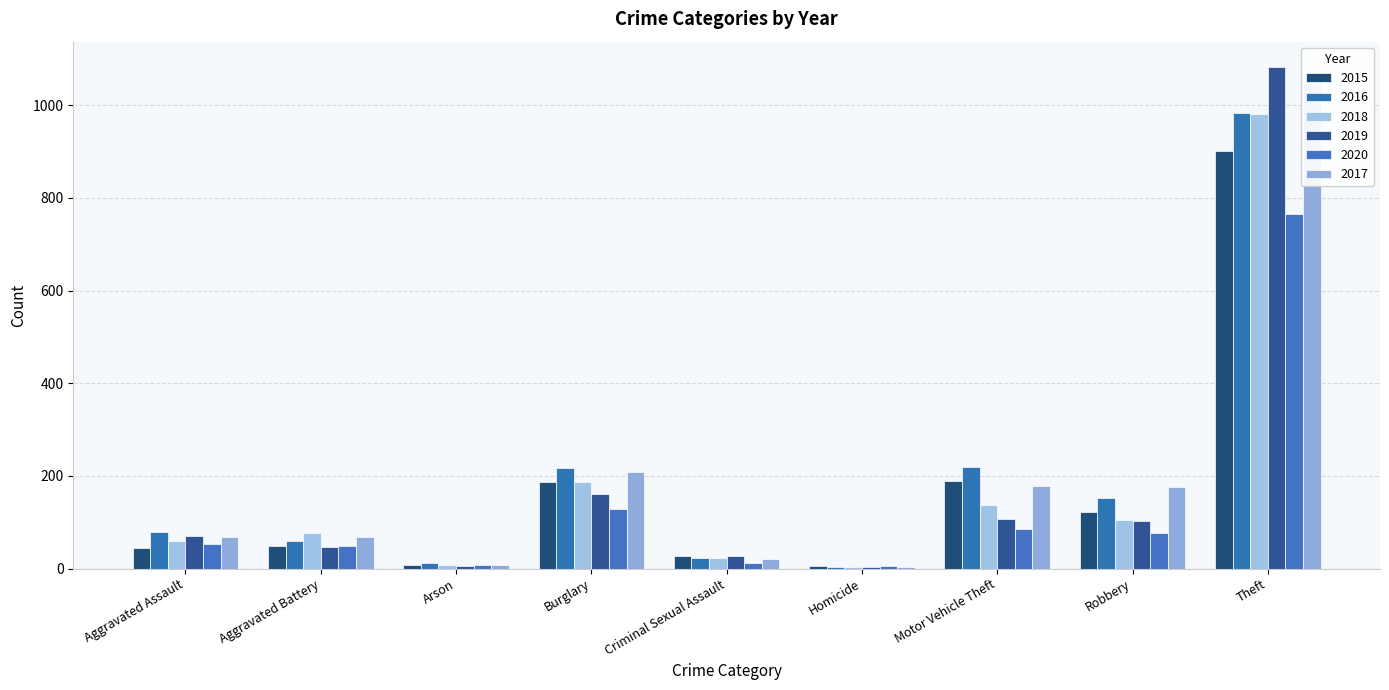

Reading left to right, transcribe all the data shown in this chart.

2015: Aggravated Assault=44	Aggravated Battery=48	Arson=8	Burglary=188	Criminal Sexual Assault=27	Homicide=5	Motor Vehicle Theft=189	Robbery=122	Theft=902
2016: Aggravated Assault=80	Aggravated Battery=60	Arson=12	Burglary=218	Criminal Sexual Assault=22	Homicide=4	Motor Vehicle Theft=219	Robbery=152	Theft=983
2018: Aggravated Assault=60	Aggravated Battery=76	Arson=7	Burglary=186	Criminal Sexual Assault=22	Homicide=4	Motor Vehicle Theft=137	Robbery=105	Theft=981
2019: Aggravated Assault=71	Aggravated Battery=47	Arson=5	Burglary=161	Criminal Sexual Assault=28	Homicide=4	Motor Vehicle Theft=108	Robbery=103	Theft=1083
2020: Aggravated Assault=54	Aggravated Battery=49	Arson=7	Burglary=129	Criminal Sexual Assault=13	Homicide=5	Motor Vehicle Theft=86	Robbery=77	Theft=766
2017: Aggravated Assault=68	Aggravated Battery=68	Arson=7	Burglary=209	Criminal Sexual Assault=21	Homicide=4	Motor Vehicle Theft=179	Robbery=177	Theft=1047